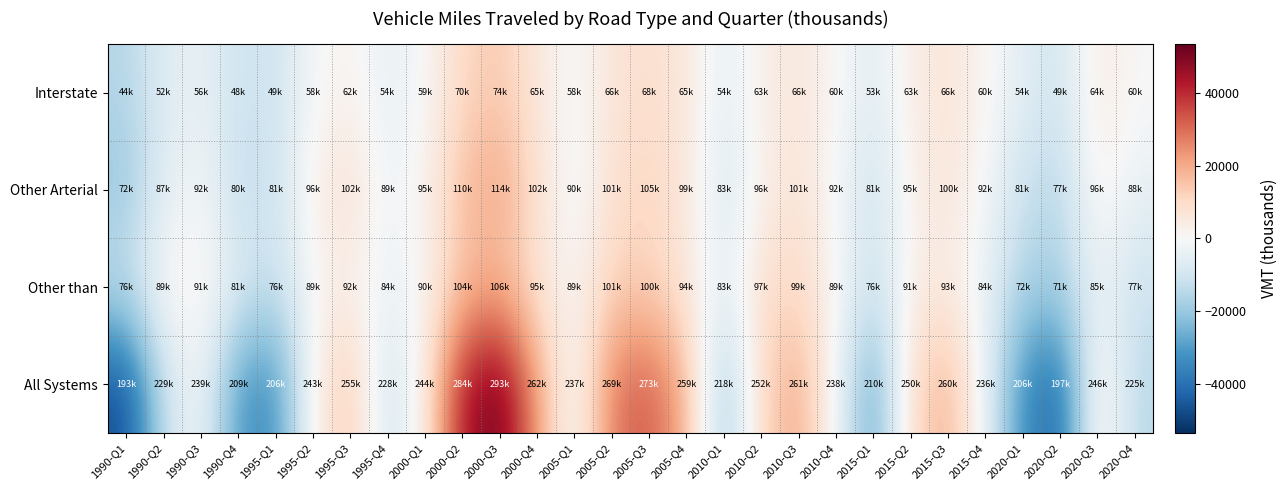

Reading right to left, list all the values displayed in this chart.

Interstate: 2020-Q4=193.1	2020-Q3=5073.1	2020-Q2=-10473.9	2020-Q1=-5475.9	2015-Q4=939.1	2015-Q3=6961.1	2015-Q2=3938.1	2015-Q1=-6602.9	2010-Q4=694.1	2010-Q3=6190.1	2010-Q2=3492.1	2010-Q1=-5489.9	2005-Q4=5938.1	2005-Q3=8831.1	2005-Q2=7177.1	2005-Q1=-1304.9	2000-Q4=5751.1	2000-Q3=14273.1	2000-Q2=10767.1	2000-Q1=117.1	1995-Q4=-4877.7	1995-Q3=2537.0	1995-Q2=-944.5	1995-Q1=-10604.3	1990-Q4=-11200.9	1990-Q3=-3573.7	1990-Q2=-6877.7	1990-Q1=-15445.5
Other Arterial: 2020-Q4=-4271.2	2020-Q3=3621.8	2020-Q2=-15505.2	2020-Q1=-11910.2	2015-Q4=-1208.2	2015-Q3=7354.8	2015-Q2=2725.8	2015-Q1=-11881.2	2010-Q4=-942.2	2010-Q3=7991.8	2010-Q2=2797.8	2010-Q1=-9518.2	2005-Q4=6210.8	2005-Q3=11817.8	2005-Q2=8694.8	2005-Q1=-3178.2	2000-Q4=9056.8	2000-Q3=21314.8	2000-Q2=17204.8	2000-Q1=2069.8	1995-Q4=-3240.2	1995-Q3=8791.8	1995-Q2=3389.4	1995-Q1=-11299.7	1990-Q4=-13229.6	1990-Q3=-519.2	1990-Q2=-6097.6	1990-Q1=-20241.4
Other than: 2020-Q4=-11049.3	2020-Q3=-3605.3	2020-Q2=-17263.3	2020-Q1=-16754.3	2015-Q4=-4264.3	2015-Q3=4782.7	2015-Q2=3001.7	2015-Q1=-12035.3	2010-Q4=637.7	2010-Q3=10508.7	2010-Q2=8986.7	2010-Q1=-5902.3	2005-Q4=5956.7	2005-Q3=11931.7	2005-Q2=12334.7	2005-Q1=628.7	2000-Q4=6561.7	2000-Q3=17375.7	2000-Q2=15332.7	2000-Q1=1297.7	1995-Q4=-3994.7	1995-Q3=3563.4	1995-Q2=231.2	1995-Q1=-12294.6	1990-Q4=-7331.8	1990-Q3=2687.6	1990-Q2=982.8	1990-Q1=-12306.0
All Systems: 2020-Q4=-14672.8	2020-Q3=5544.2	2020-Q2=-42788.8	2020-Q1=-33685.8	2015-Q4=-4079.8	2015-Q3=19553.2	2015-Q2=10119.2	2015-Q1=-30064.8	2010-Q4=-1778.8	2010-Q3=20756.2	2010-Q2=11564.2	2010-Q1=-22007.8	2005-Q4=18560.2	2005-Q3=33035.2	2005-Q2=28661.2	2005-Q1=-3398.8	2000-Q4=21824.2	2000-Q3=53418.2	2000-Q2=43759.2	2000-Q1=3939.2	1995-Q4=-11657.8	1995-Q3=15346.9	1995-Q2=3130.8	1995-Q1=-33743.8	1990-Q4=-31307.5	1990-Q3=-950.5	1990-Q2=-11537.8	1990-Q1=-47538.2